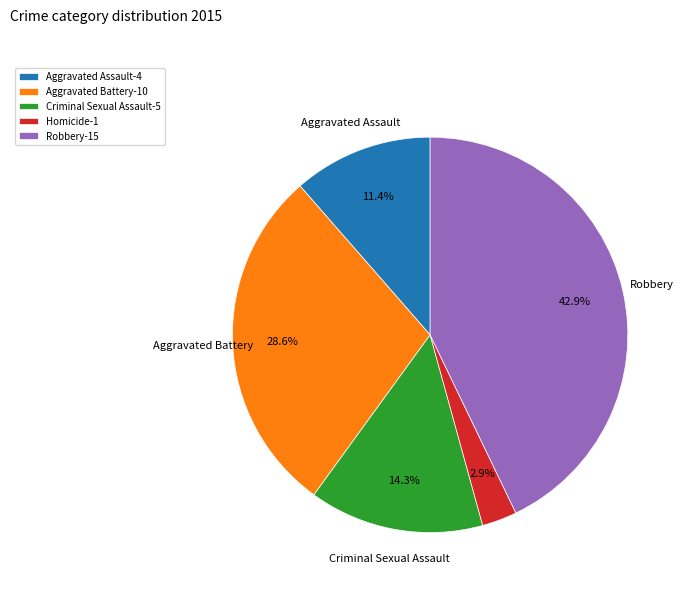

Does any single category account for the majority?

No